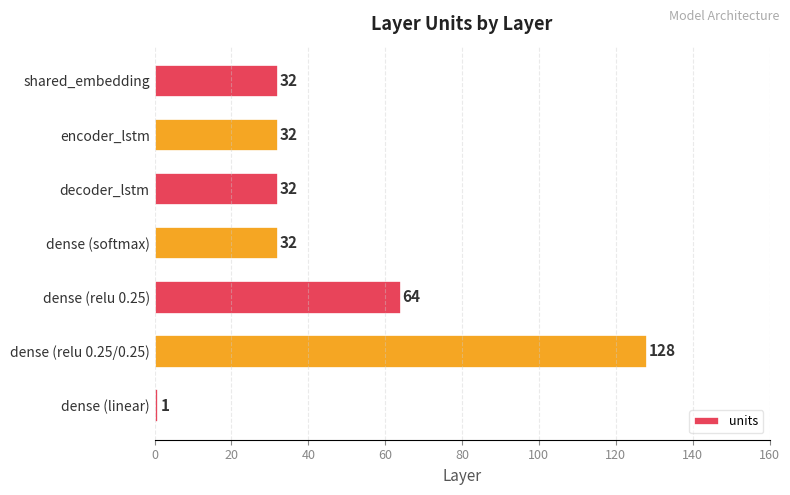

The value at dense (relu 0.25/0.25) is 128. True or false?

True